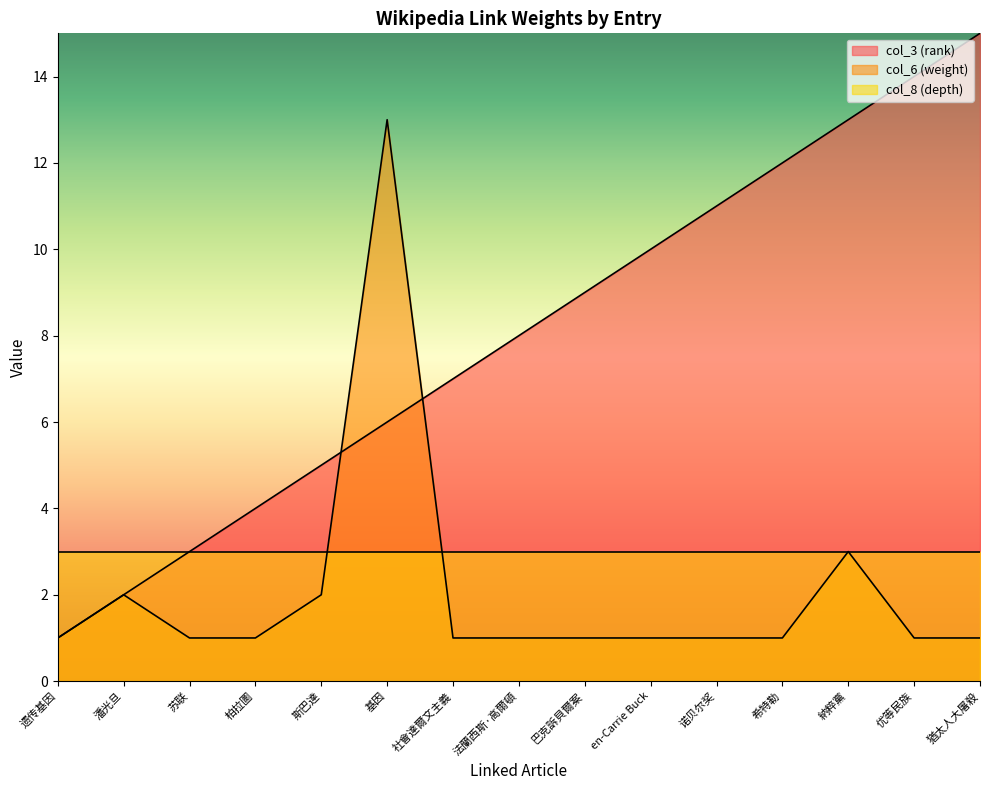

How many lines are shown in the chart?

3